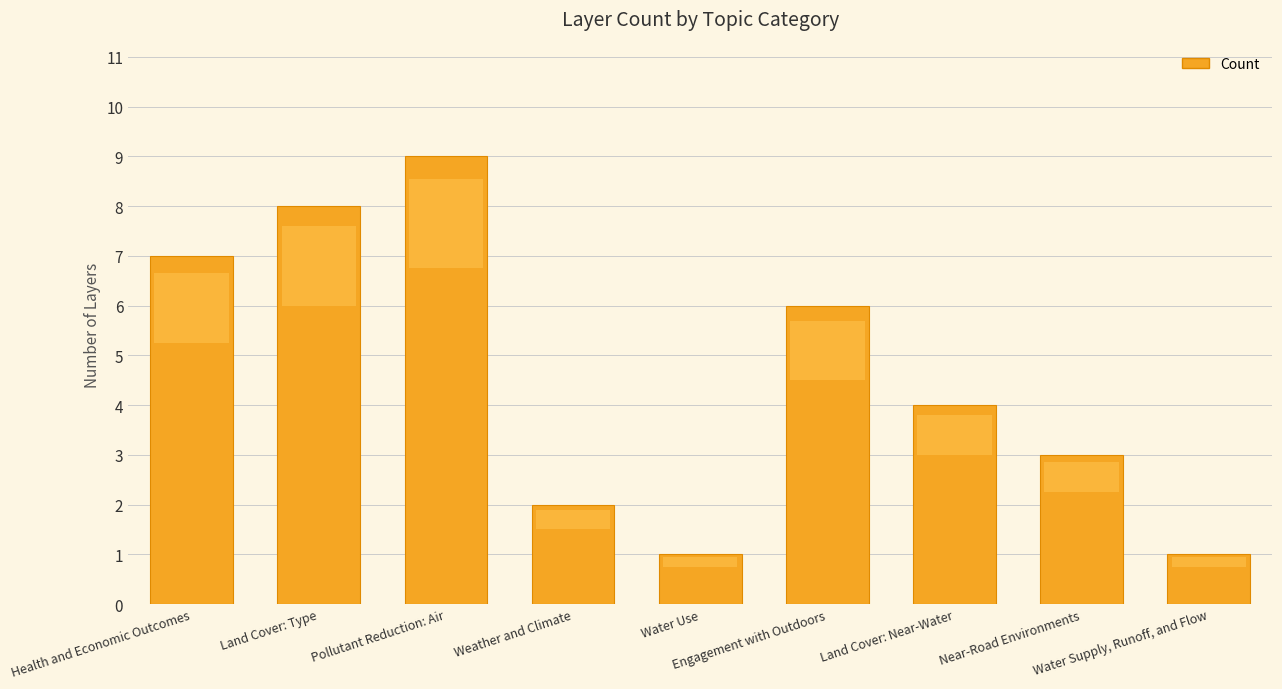

What is the difference between the maximum and second lowest values?

8